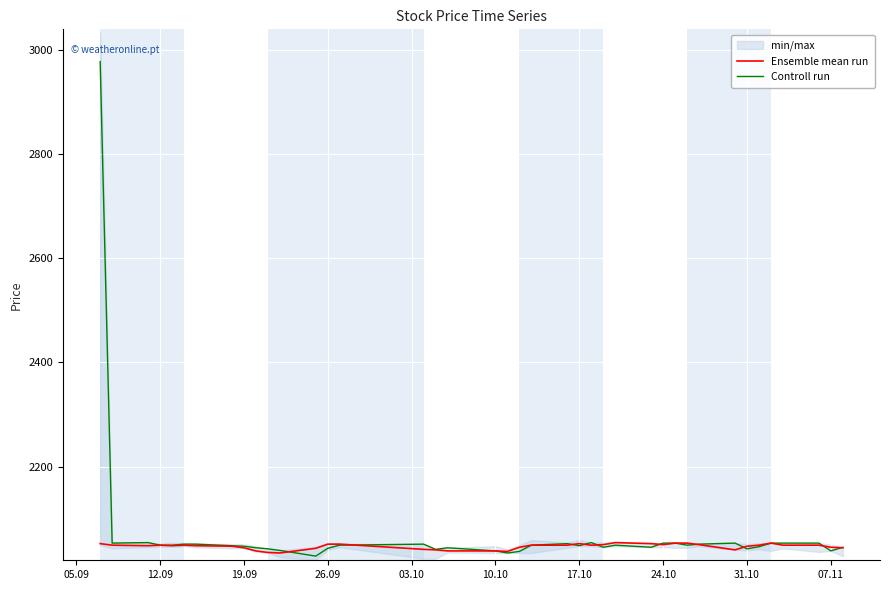

At which label does Controll run reach its peak?

05.09